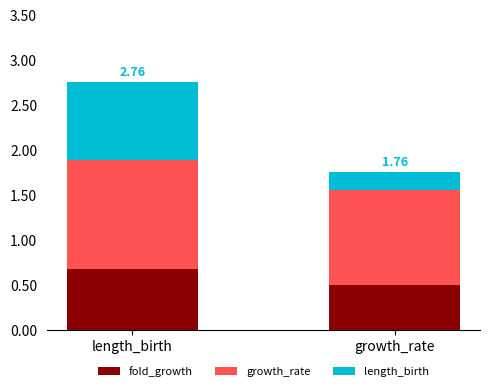

Does the chart contain stacked bars?

Yes